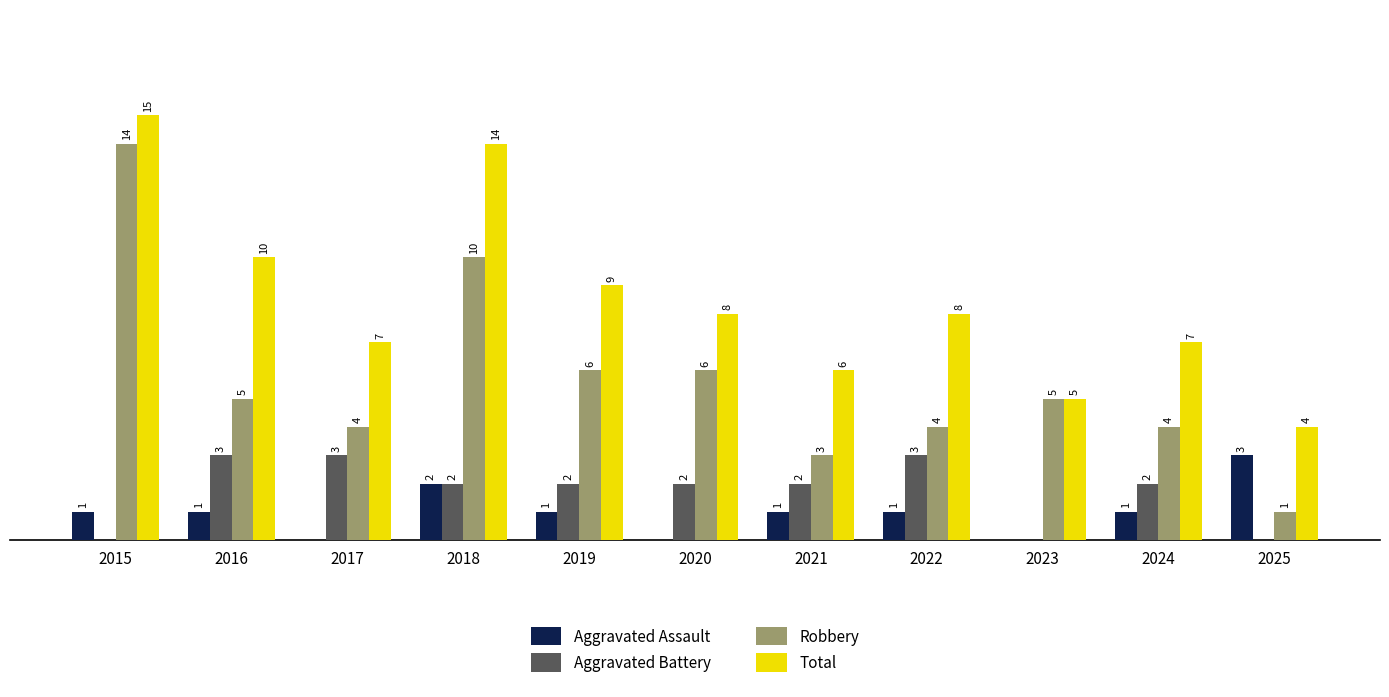

Which series has the largest total across all categories?

Total